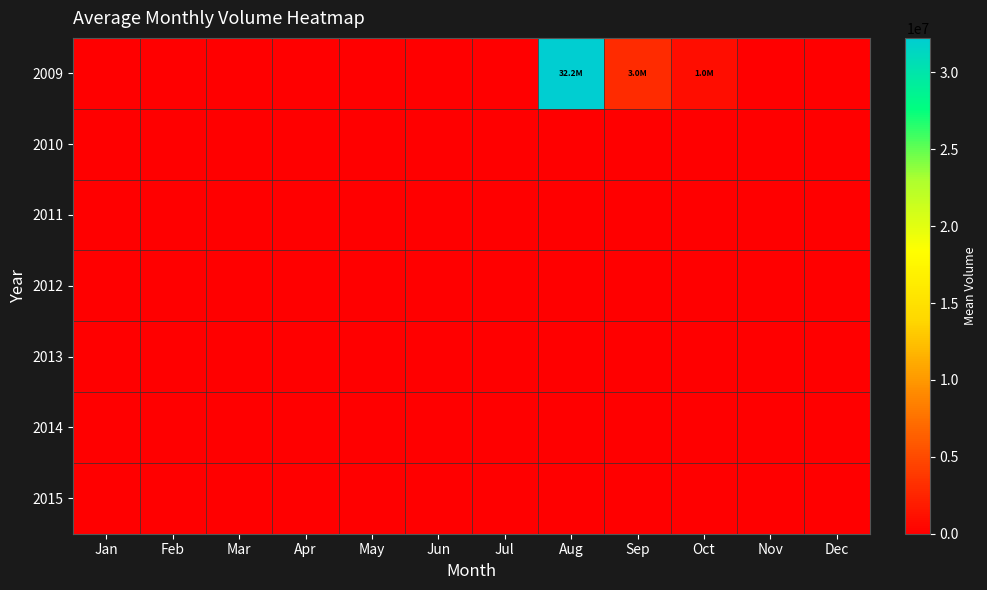

How many series are shown in this chart?

7